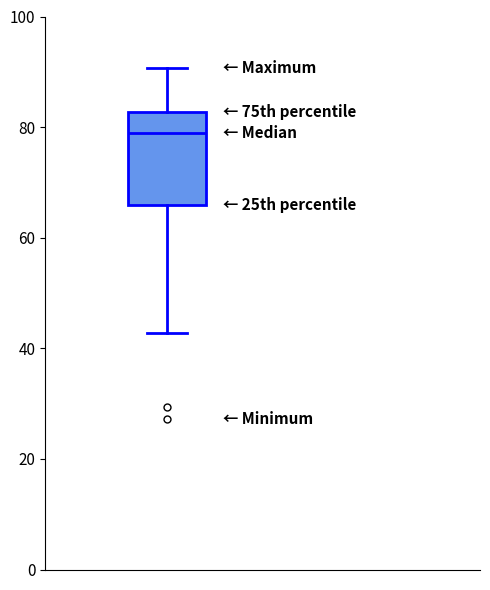

Where is the upper edge of the box on the y-axis? The values are not printed on the chart, so give them approximately, as read against the axis.

82